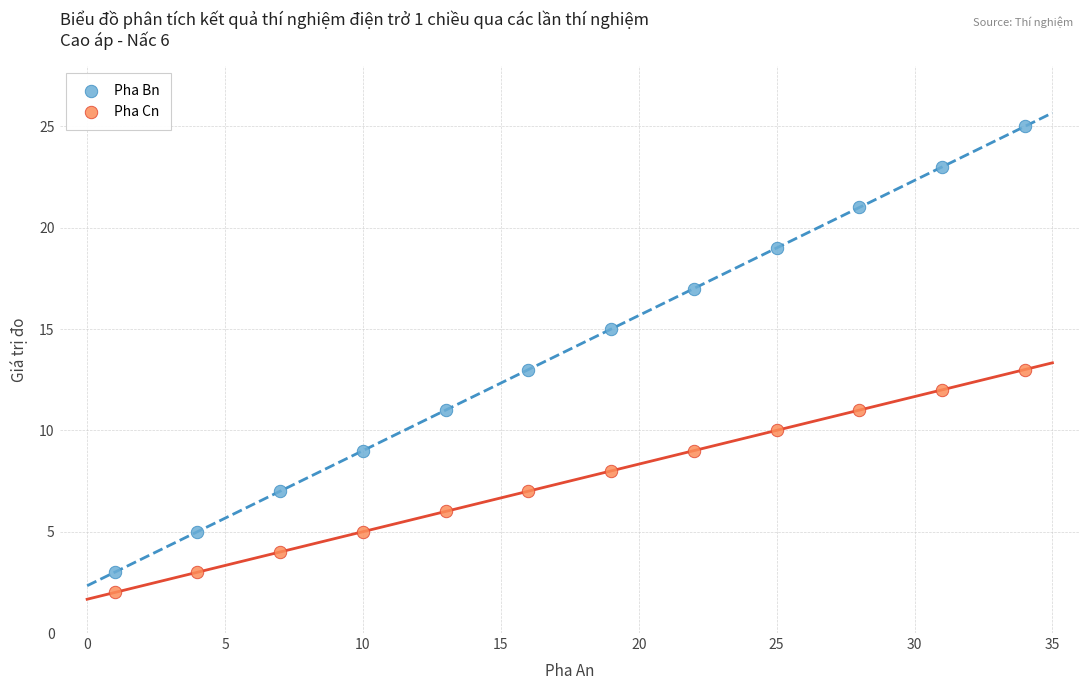

Across all data points, what is the range of Y values (max minus min)?

23